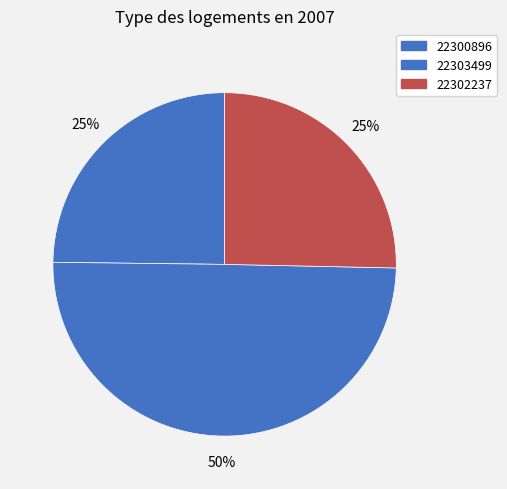

Do 22300896 and 22303499 together represent more than half of the pie?

Yes